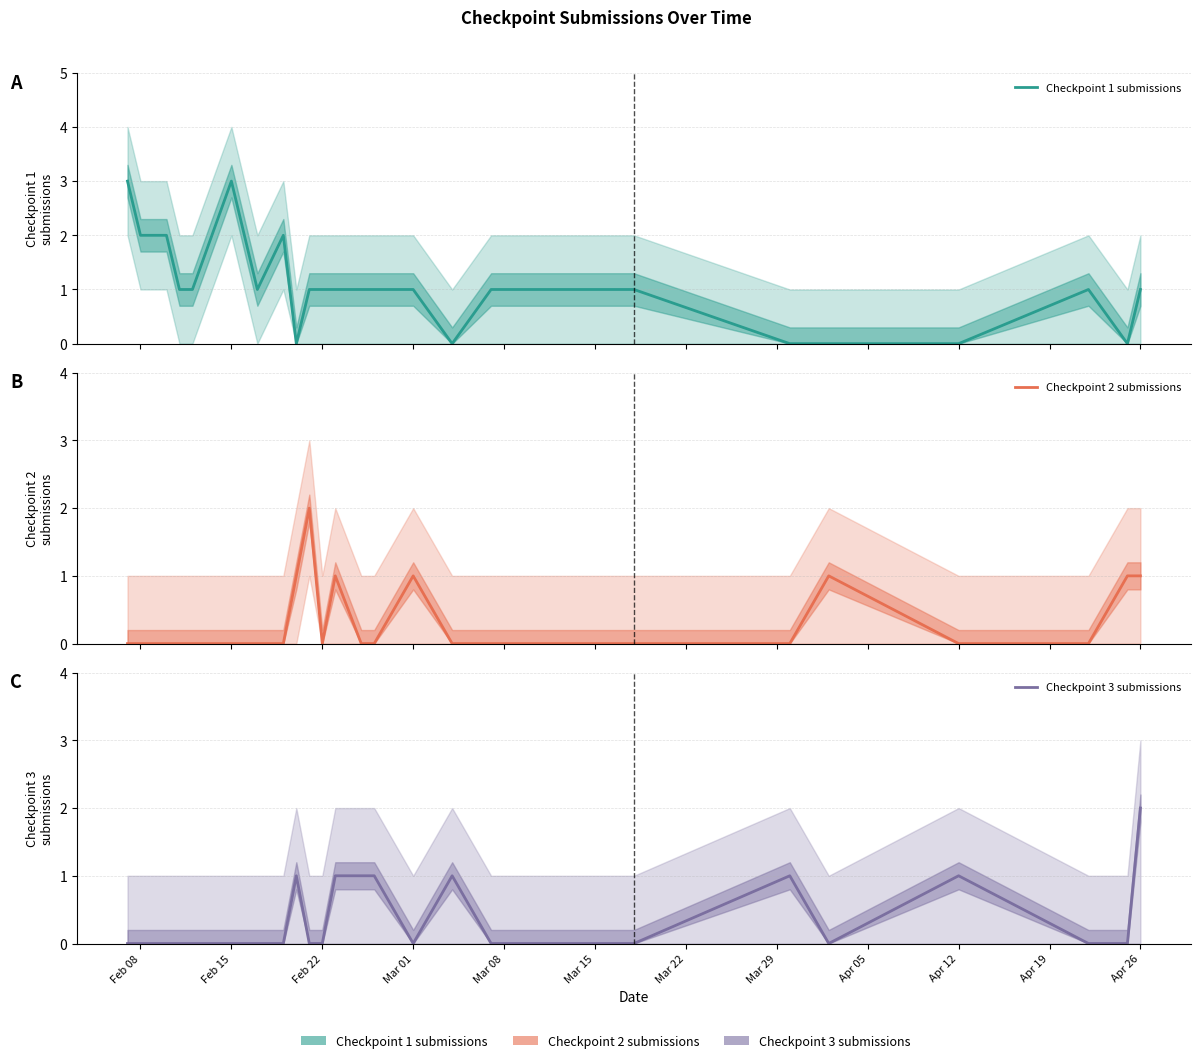

How many categories are shown in the chart?

26